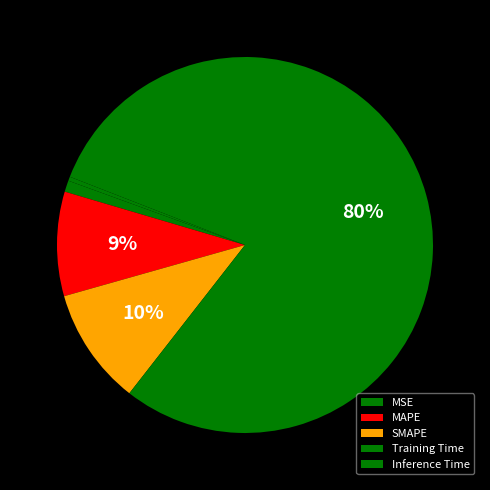

Does any single category account for the majority?

Yes